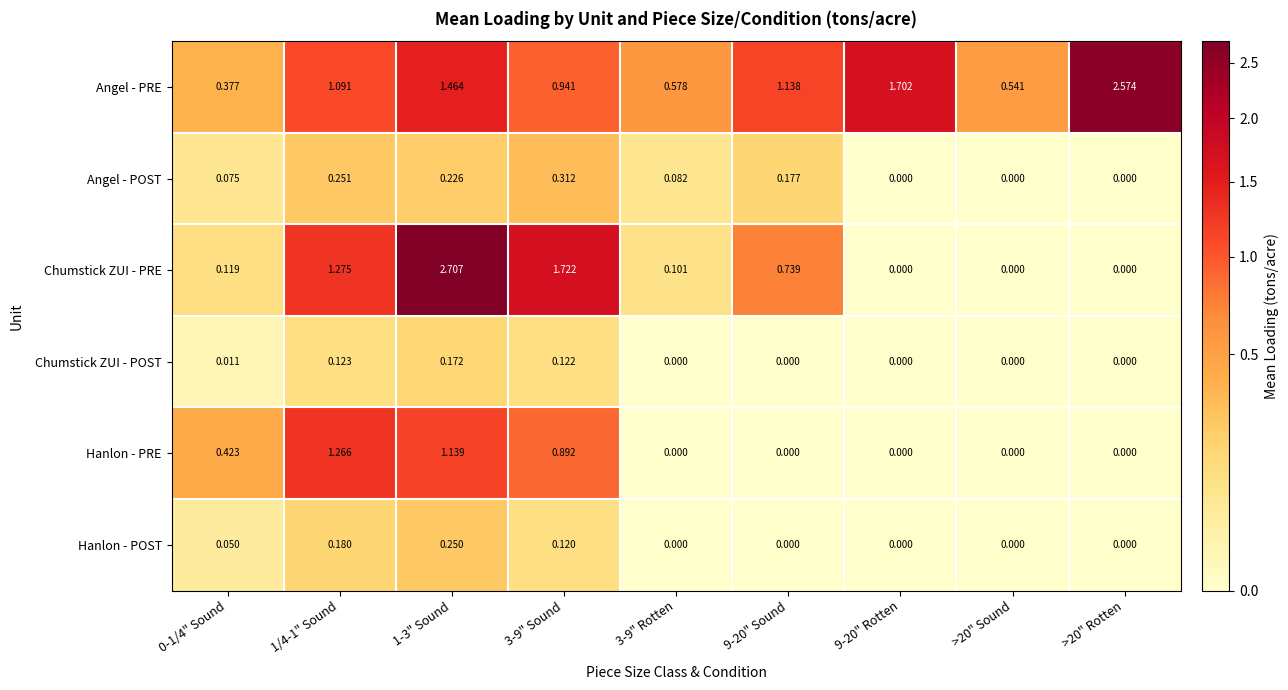

List the series in order of their peak value, highest first.

Chumstick ZUI - PRE, Angel - PRE, Hanlon - PRE, Angel - POST, Hanlon - POST, Chumstick ZUI - POST